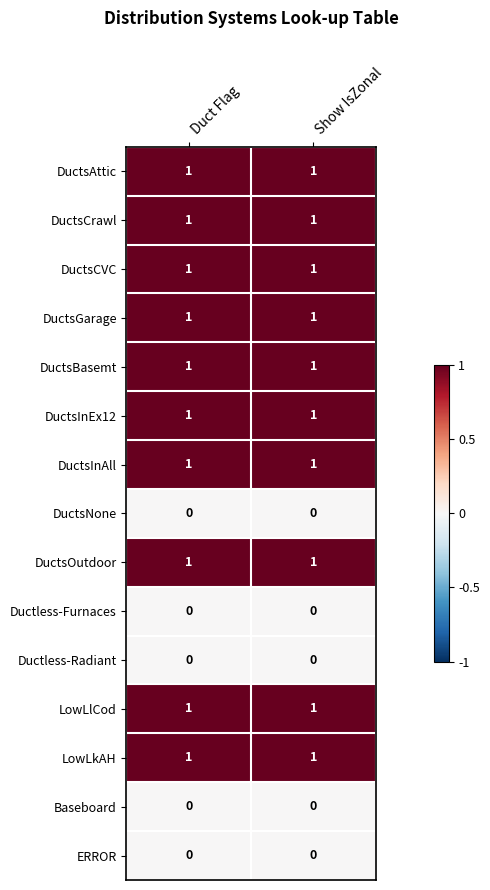

What is the spread (max minus min) of values at Show IsZonal?

1